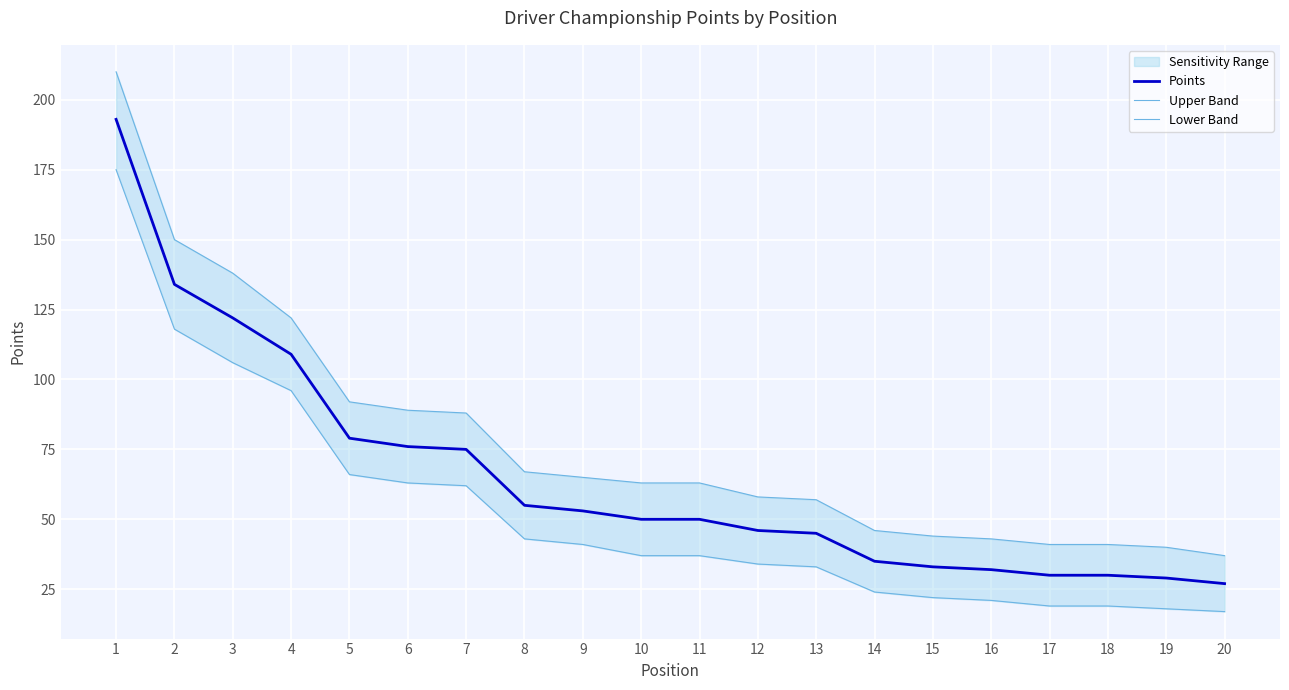

At which label does Lower Band reach its minimum?

20